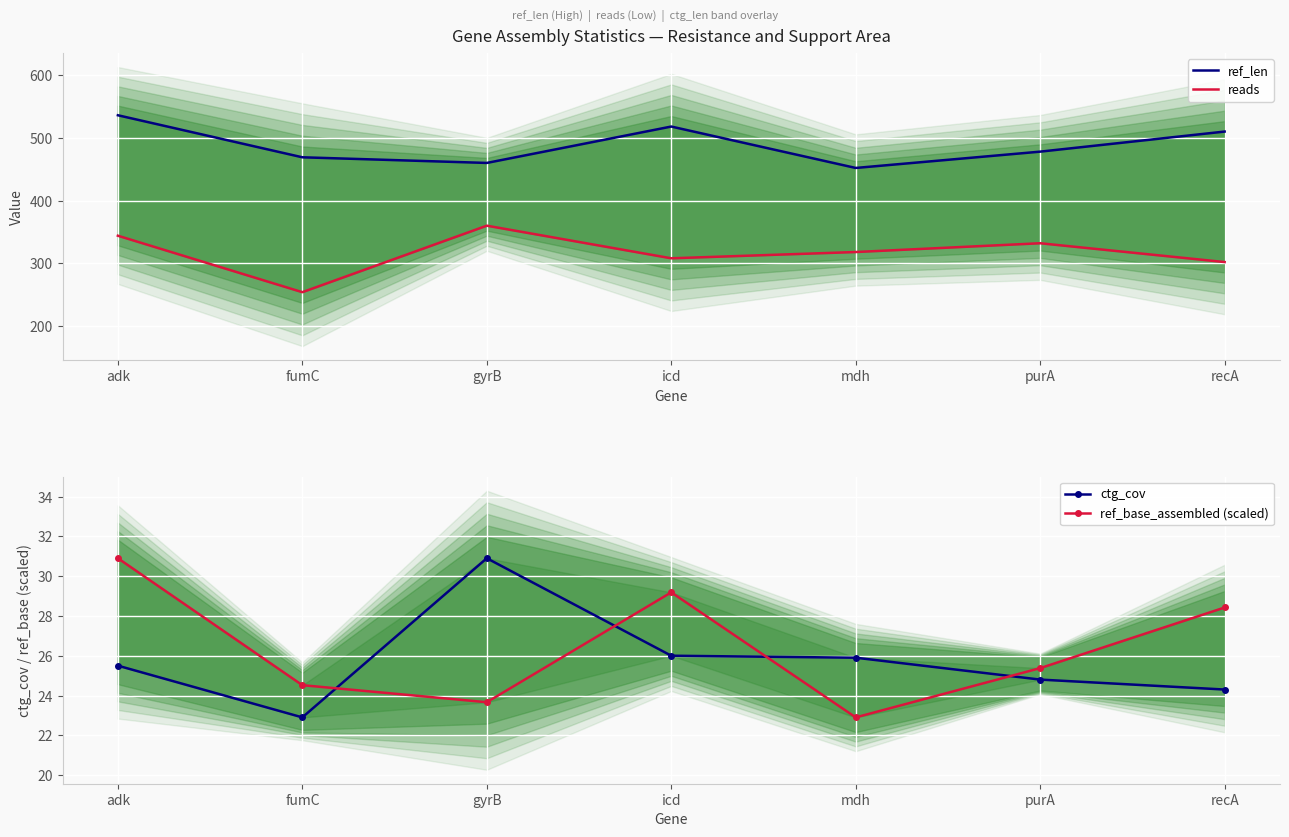

Which series has the widest spread of values?

reads